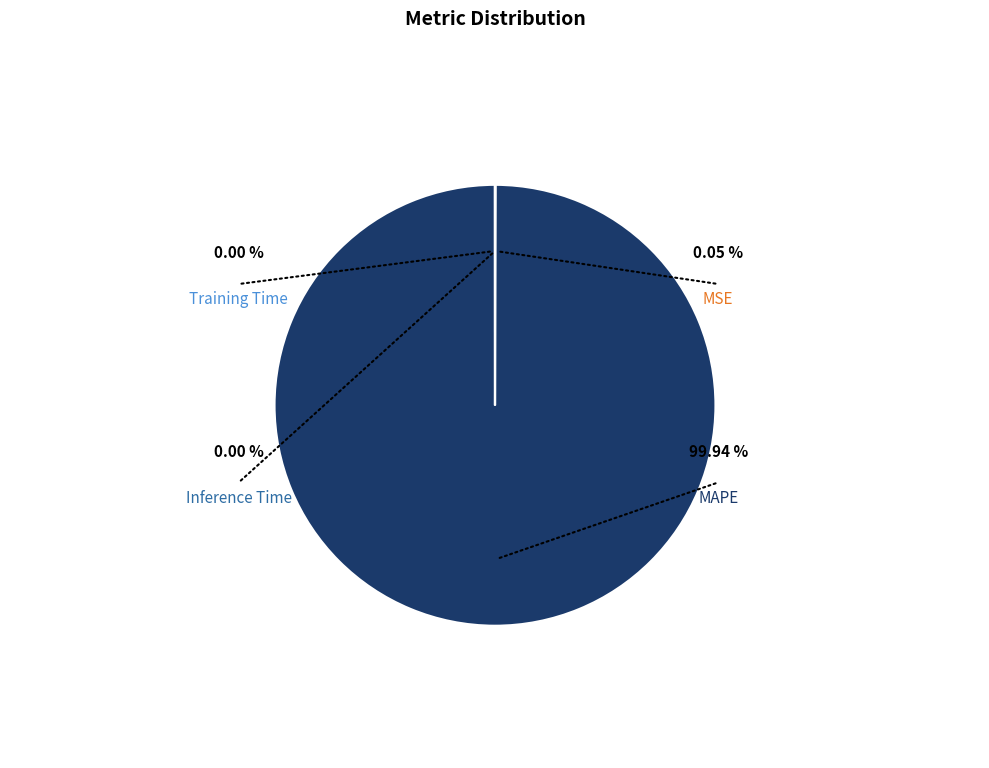

What percentage is NOT represented by Inference Time?

100.0%